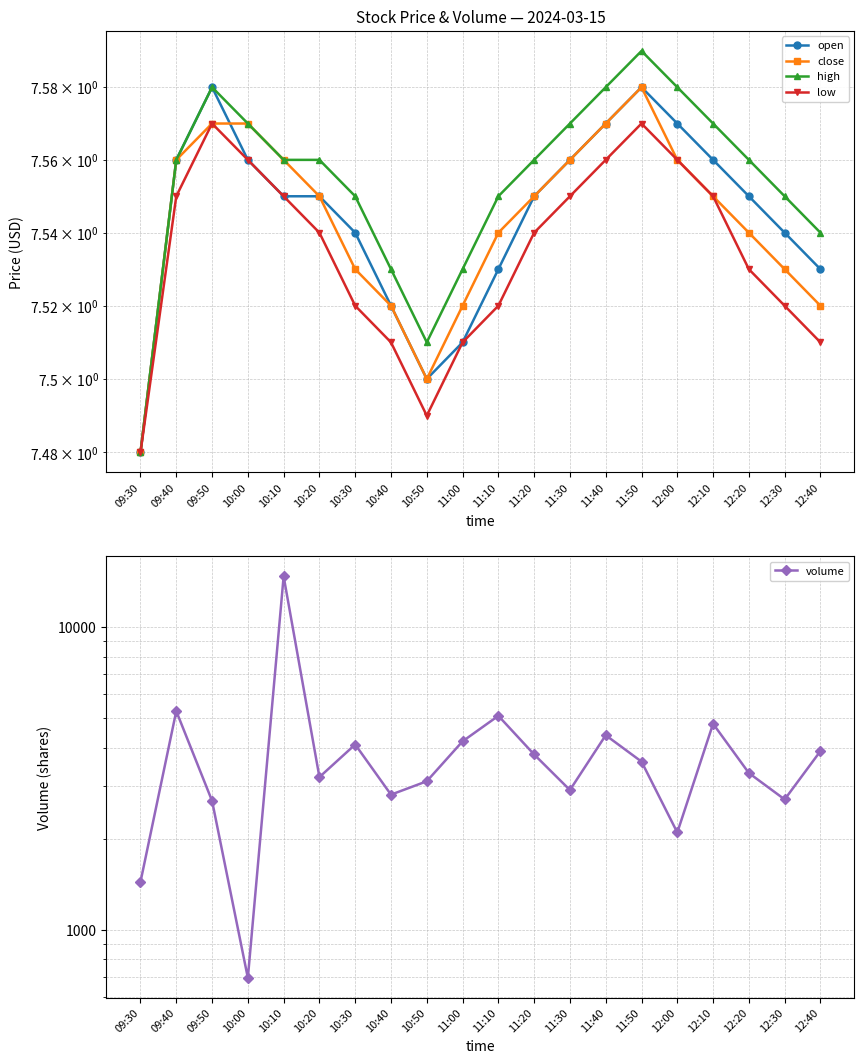

Reading left to right, list all the values displayed in this chart.

open: 7.5	7.6	7.6	7.6	7.5	7.5	7.5	7.5	7.5	7.5	7.5	7.5	7.6	7.6	7.6	7.6	7.6	7.5	7.5	7.5
close: 7.5	7.6	7.6	7.6	7.6	7.5	7.5	7.5	7.5	7.5	7.5	7.5	7.6	7.6	7.6	7.6	7.5	7.5	7.5	7.5
high: 7.5	7.6	7.6	7.6	7.6	7.6	7.5	7.5	7.5	7.5	7.5	7.6	7.6	7.6	7.6	7.6	7.6	7.6	7.5	7.5
low: 7.5	7.5	7.6	7.6	7.5	7.5	7.5	7.5	7.5	7.5	7.5	7.5	7.5	7.6	7.6	7.6	7.5	7.5	7.5	7.5
volume: 1442.0	5285.0	2671.0	695.0	14723.0	3200.0	4100.0	2800.0	3100.0	4200.0	5100.0	3800.0	2900.0	4400.0	3600.0	2100.0	4800.0	3300.0	2700.0	3900.0